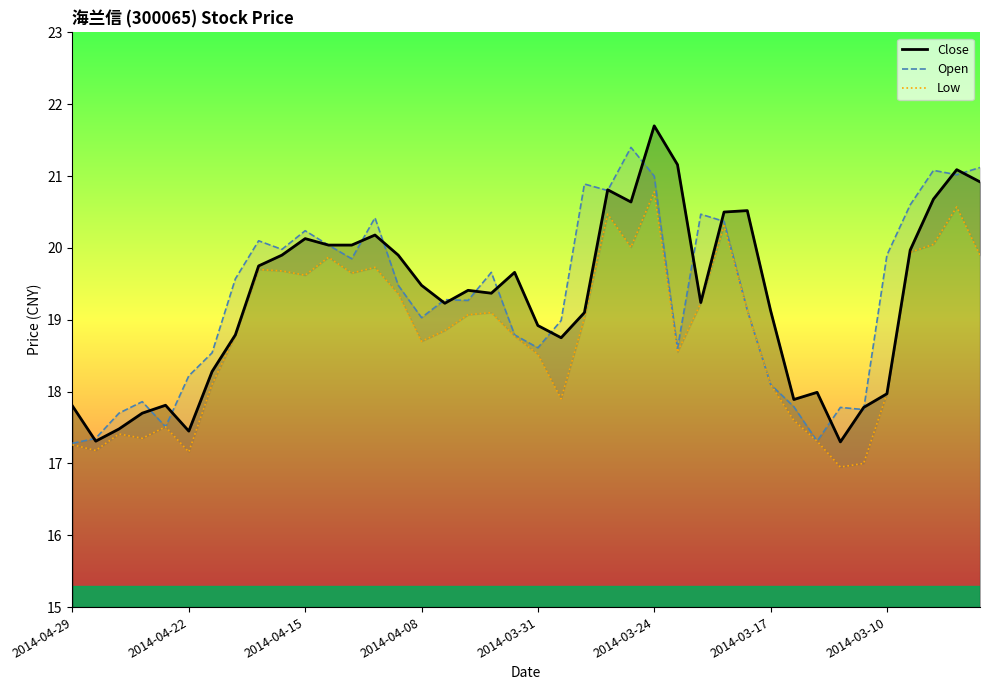

What value does the Open series have at 16?

19.3